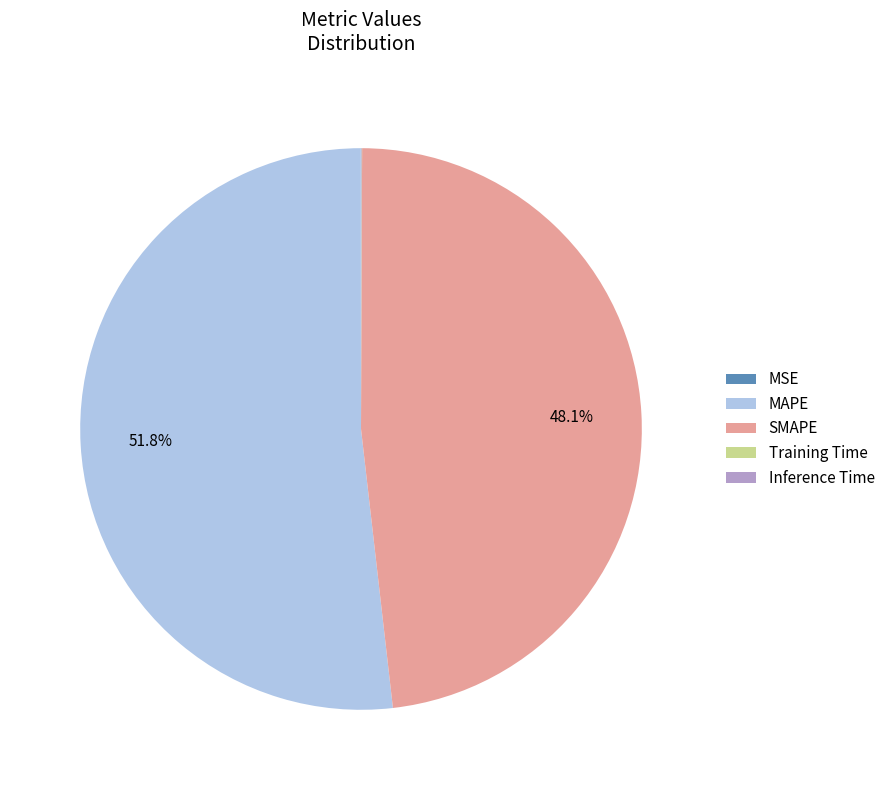

What percentage is NOT represented by SMAPE?

51.9%